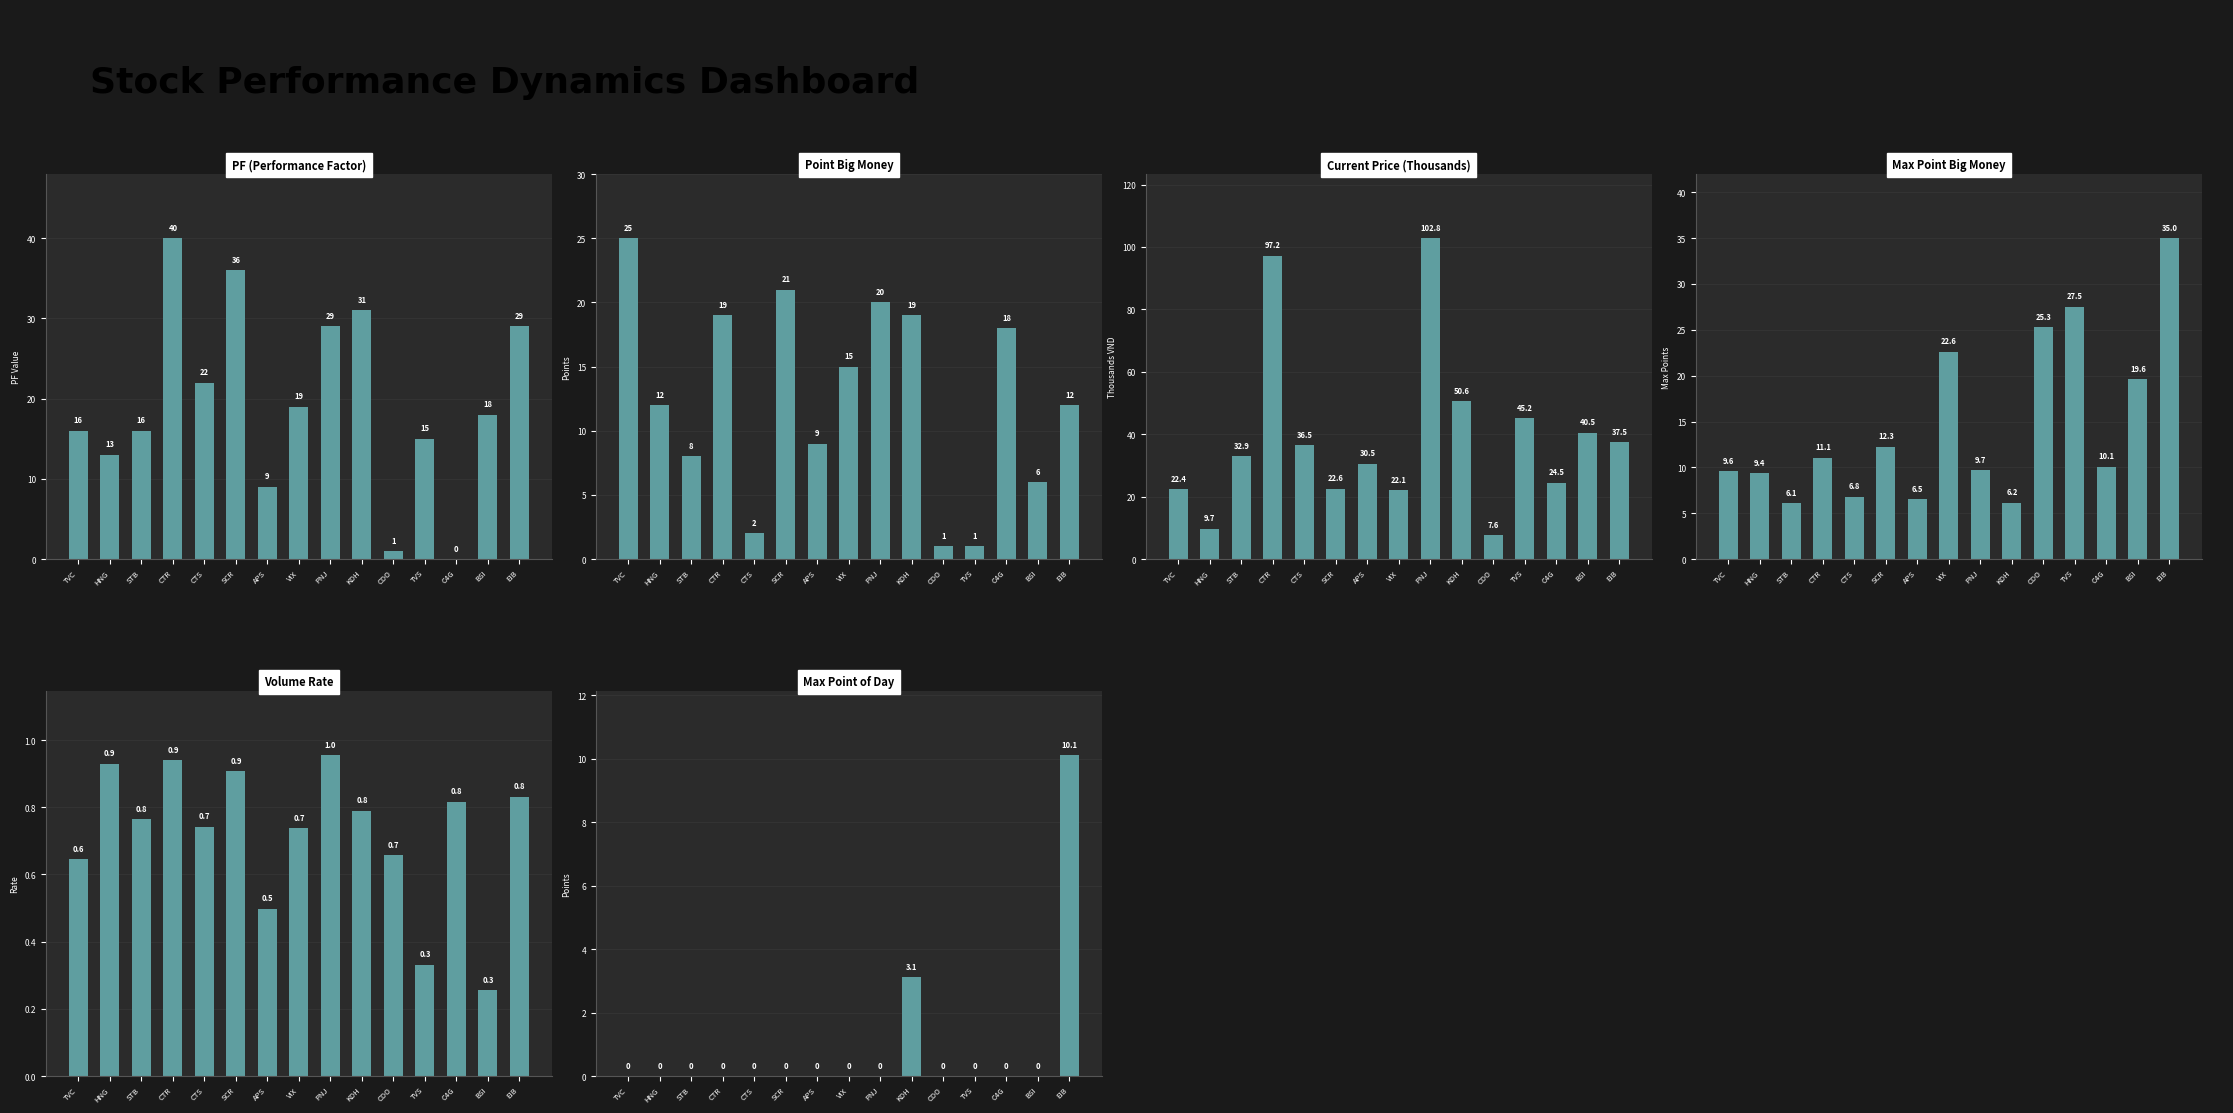

Reading right to left, list all the values displayed in this chart.

PF (Performance Factor): 29.0	18.0	0.0	15.0	1.0	31.0	29.0	19.0	9.0	36.0	22.0	40.0	16.0	13.0	16.0
Point Big Money: 12.0	6.0	18.0	1.0	1.0	19.0	20.0	15.0	9.0	21.0	2.0	19.0	8.0	12.0	25.0
Current Price (Thousands): 37.5	40.5	24.5	45.2	7.6	50.6	102.8	22.1	30.5	22.6	36.5	97.2	32.9	9.7	22.4
Max Point Big Money: 35.0	19.6	10.1	27.5	25.3	6.2	9.7	22.6	6.5	12.3	6.8	11.1	6.1	9.4	9.6
Volume Rate: 0.8	0.3	0.8	0.3	0.7	0.8	1.0	0.7	0.5	0.9	0.7	0.9	0.8	0.9	0.6
Max Point of Day: 10.1	0.0	0.0	0.0	0.0	3.1	0.0	0.0	0.0	0.0	0.0	0.0	0.0	0.0	0.0